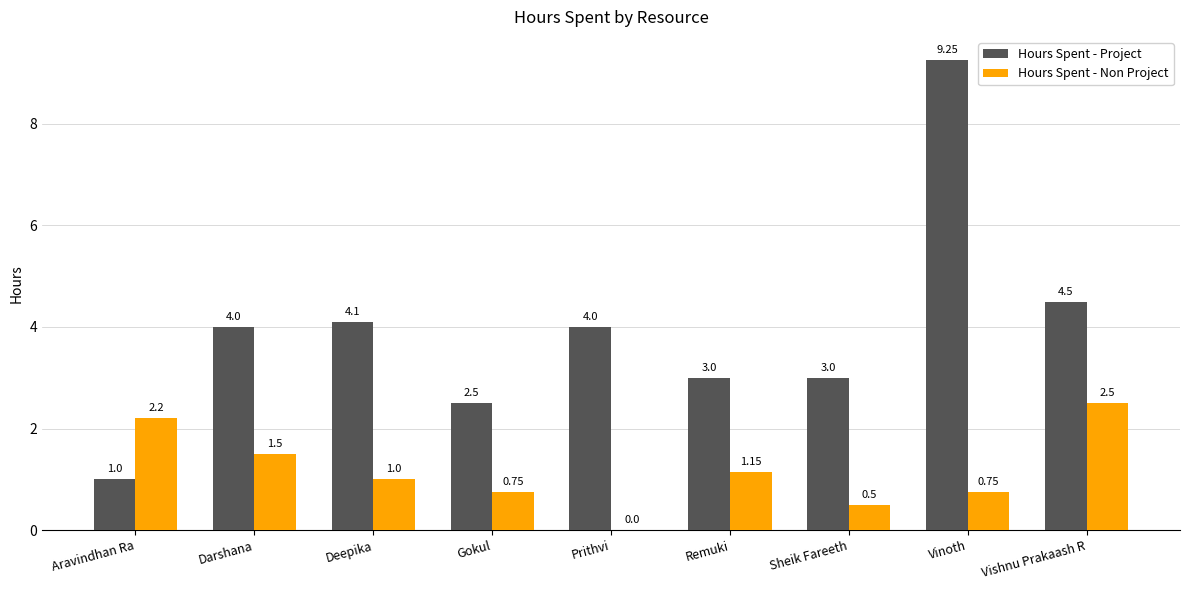

Count the number of categories in the chart.

9